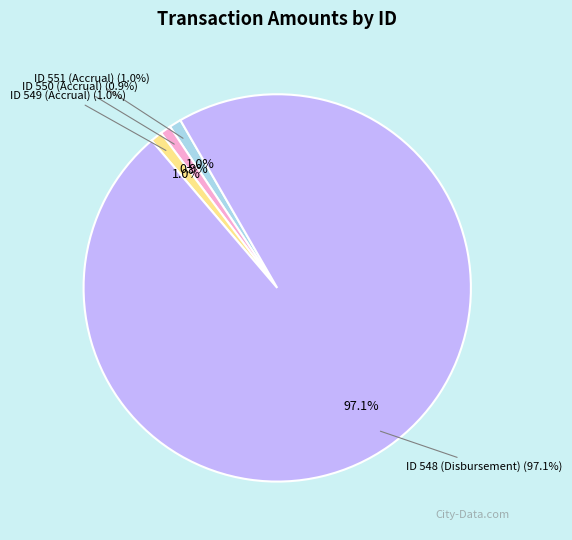

How many segments does this pie chart have?

4